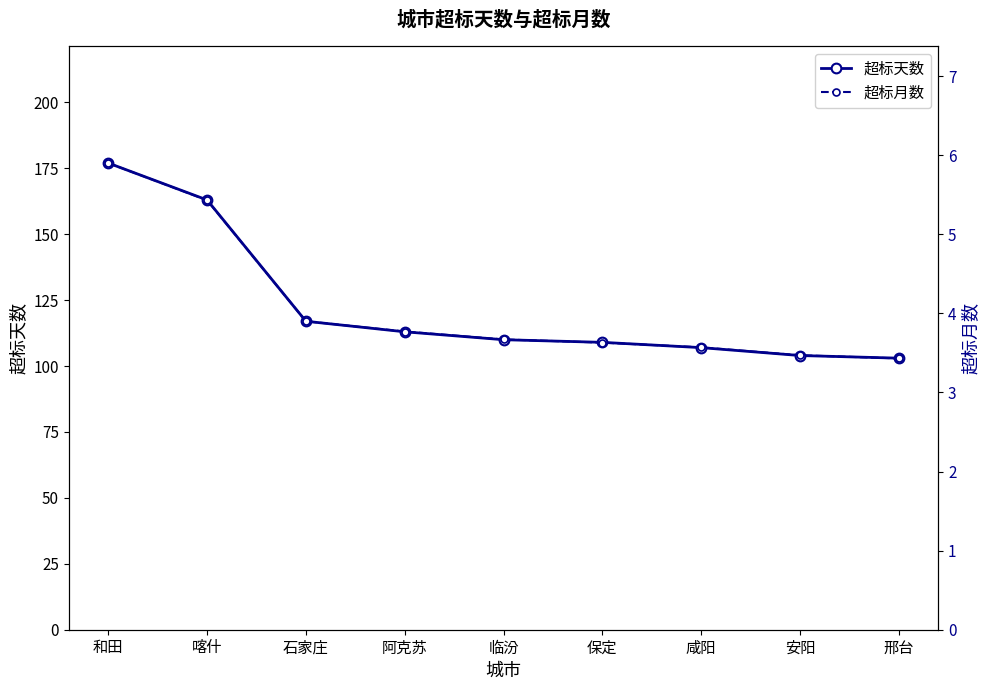

Rank the series by their average value, from highest to lowest.

超标天数, 超标月数